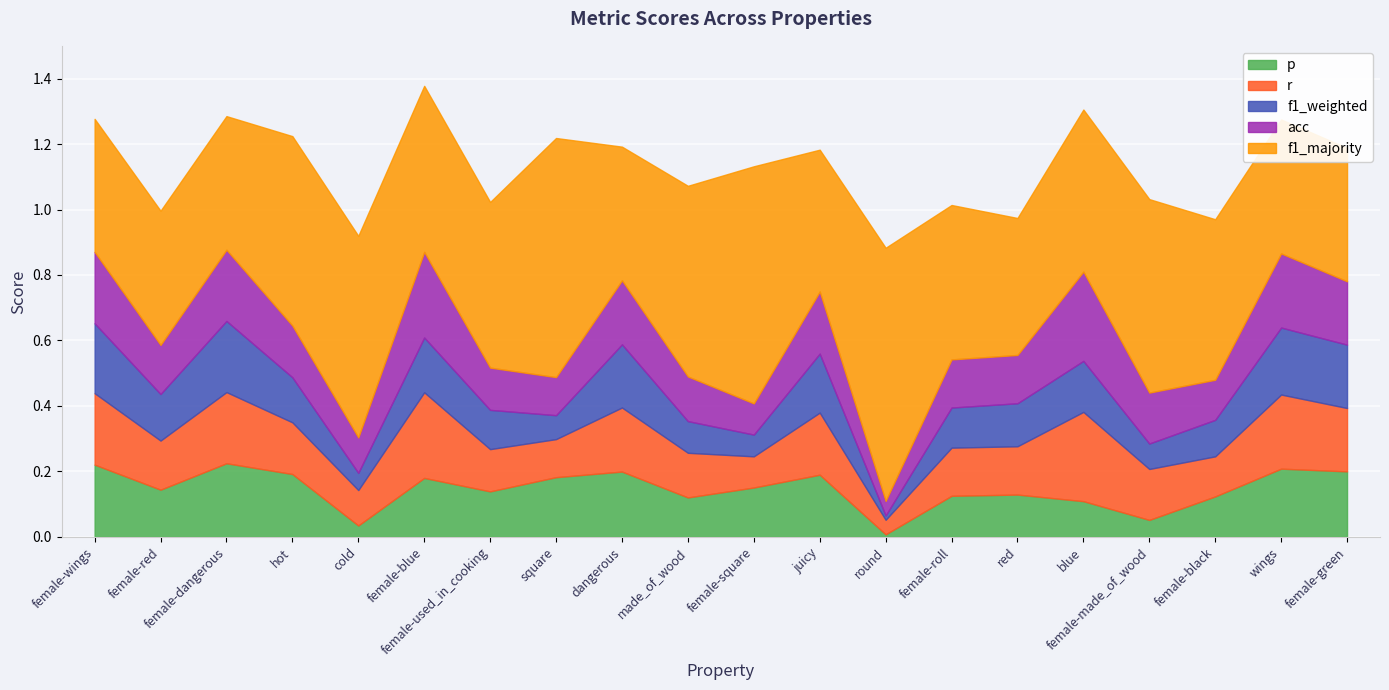

The f1_majority series shows 0.5 at female-blue. True or false?

True